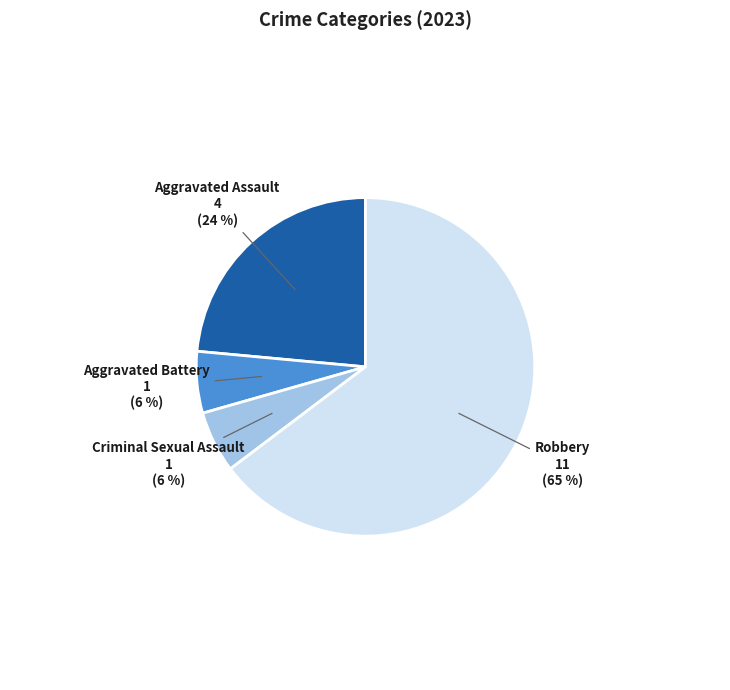

How many segments does this pie chart have?

4